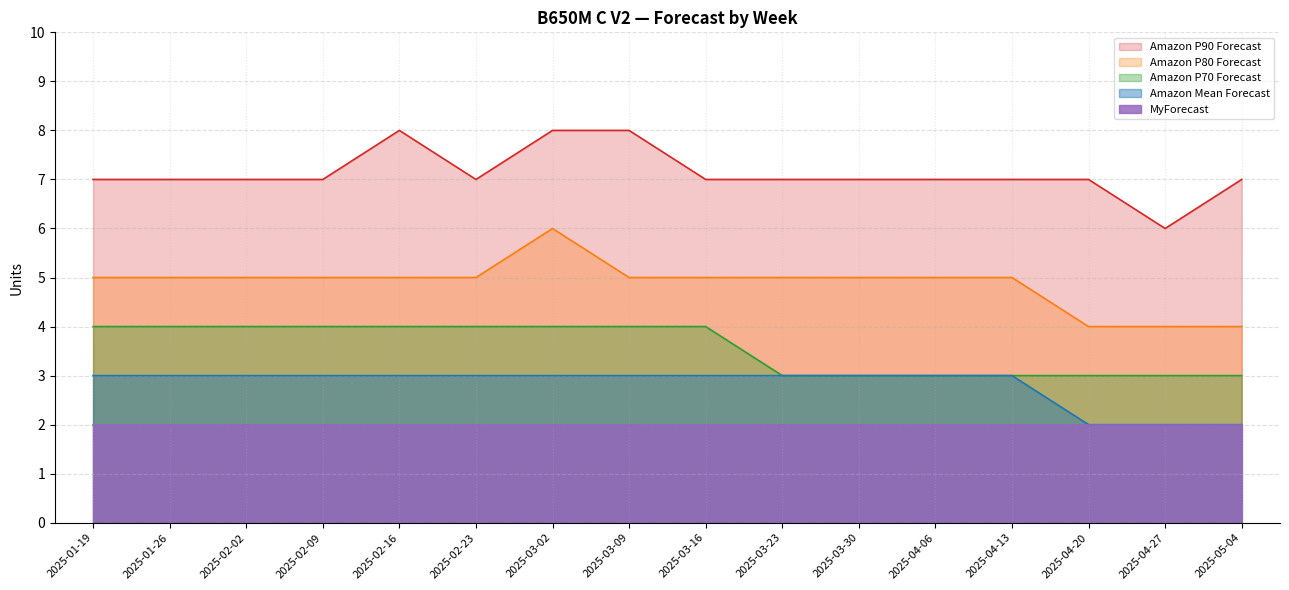

Is the value of Amazon P80 Forecast at 2025-04-06 greater than the value of Amazon Mean Forecast at 2025-02-09?

Yes